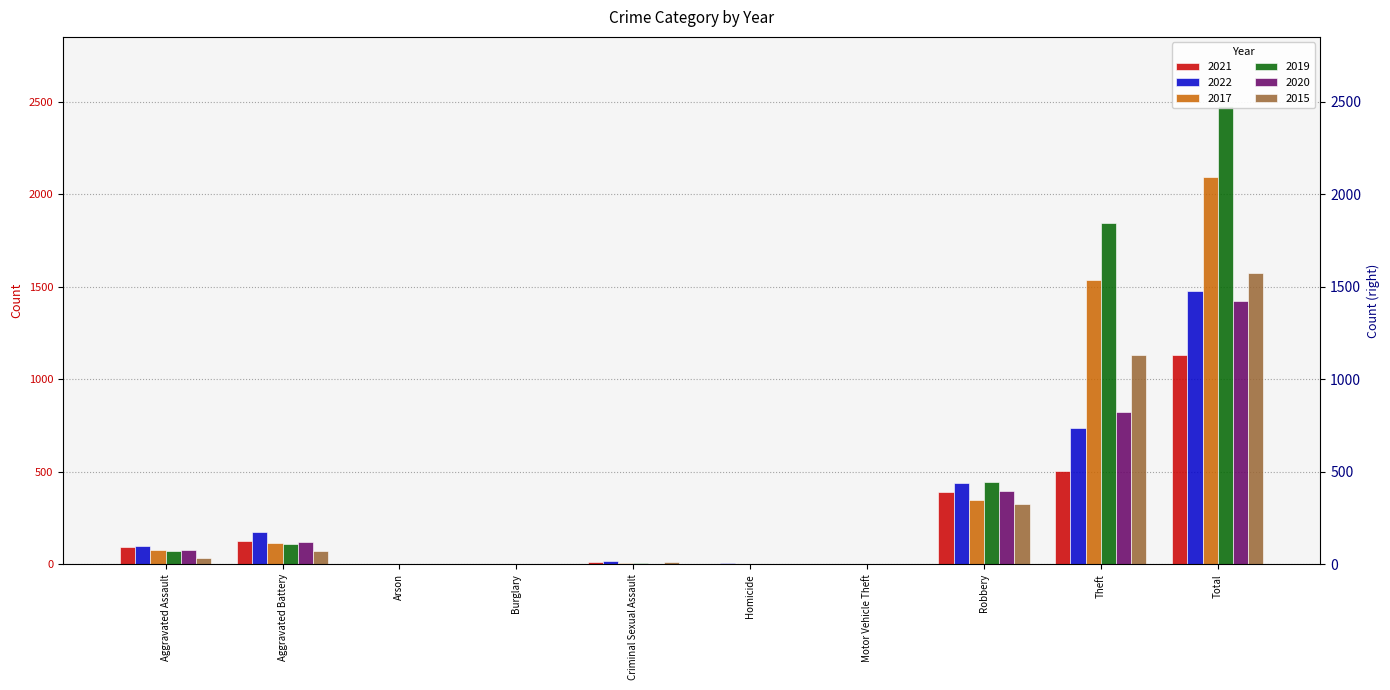

What is the value of the 2021 bar at the 10th from the left?

1131